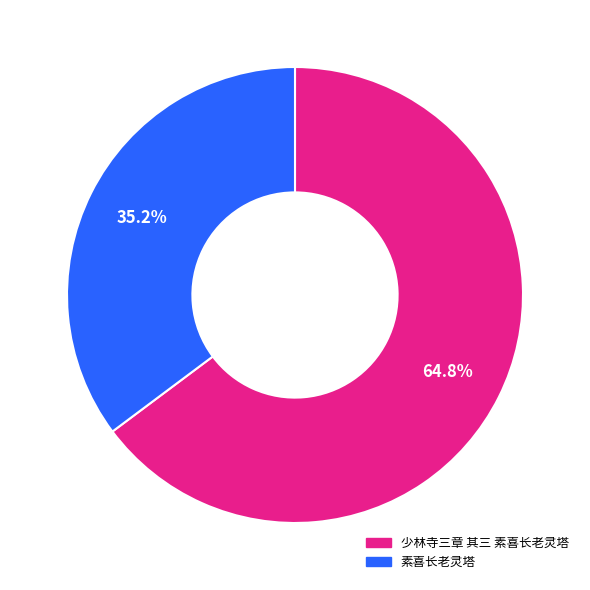

The 素喜长老灵塔 slice represents 42% of the pie. True or false?

False